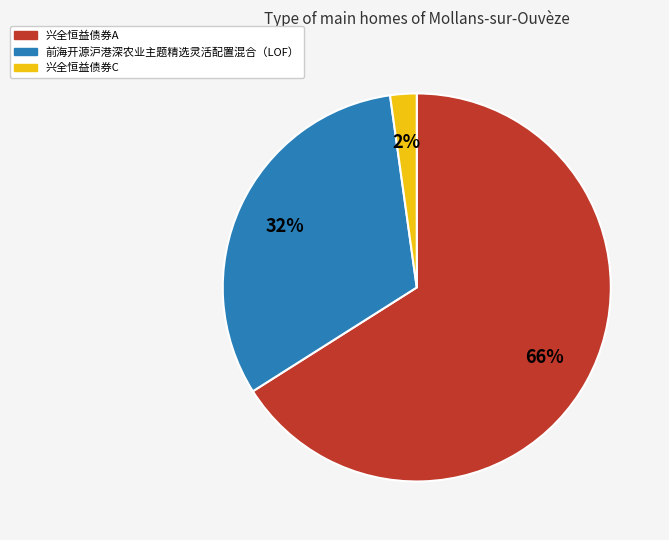

Which has a higher value, 兴全恒益债券C or 前海开源沪港深农业主题精选灵活配置混合（LOF）?

前海开源沪港深农业主题精选灵活配置混合（LOF）